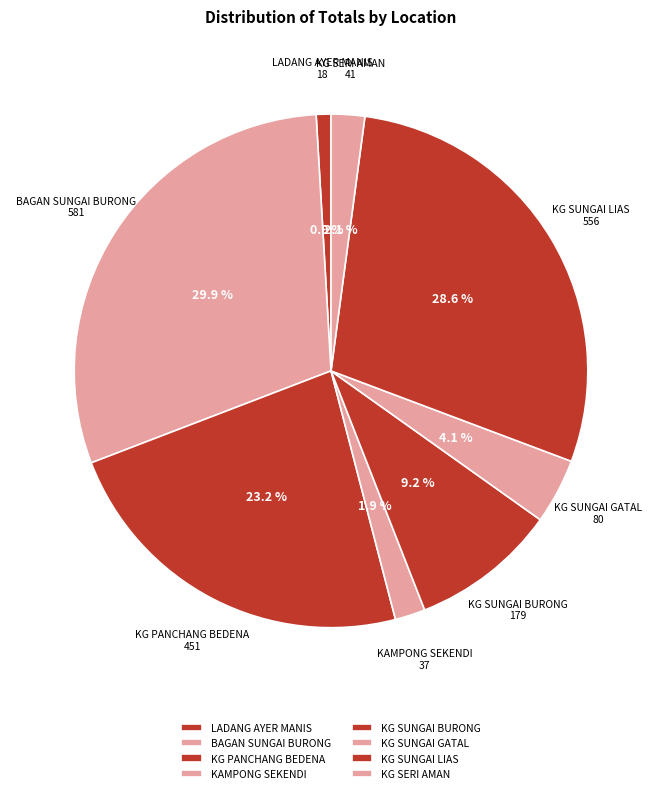

The KG SUNGAI GATAL slice represents 14% of the pie. True or false?

False